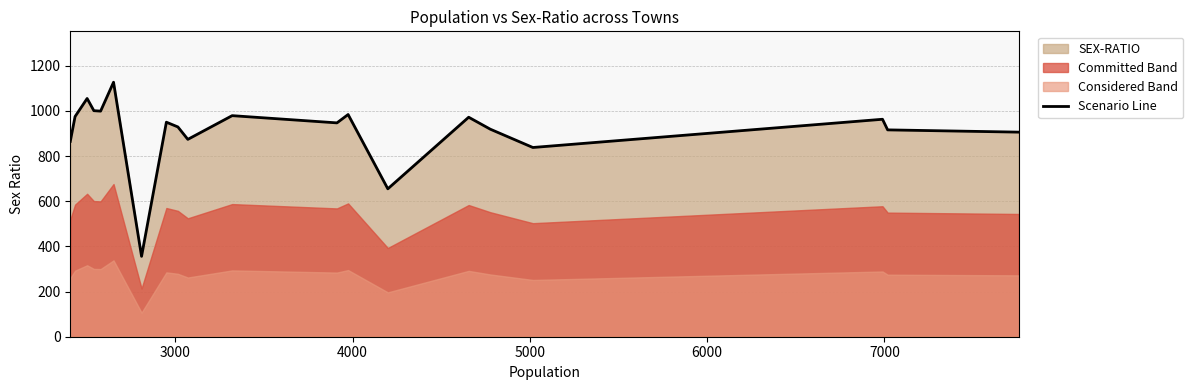

What is the lowest value of the Scenario Line series?

356